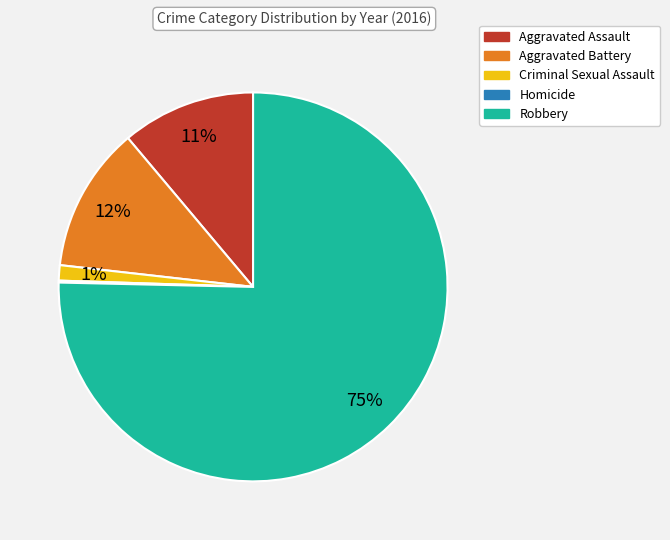

The Robbery slice represents 63% of the pie. True or false?

False